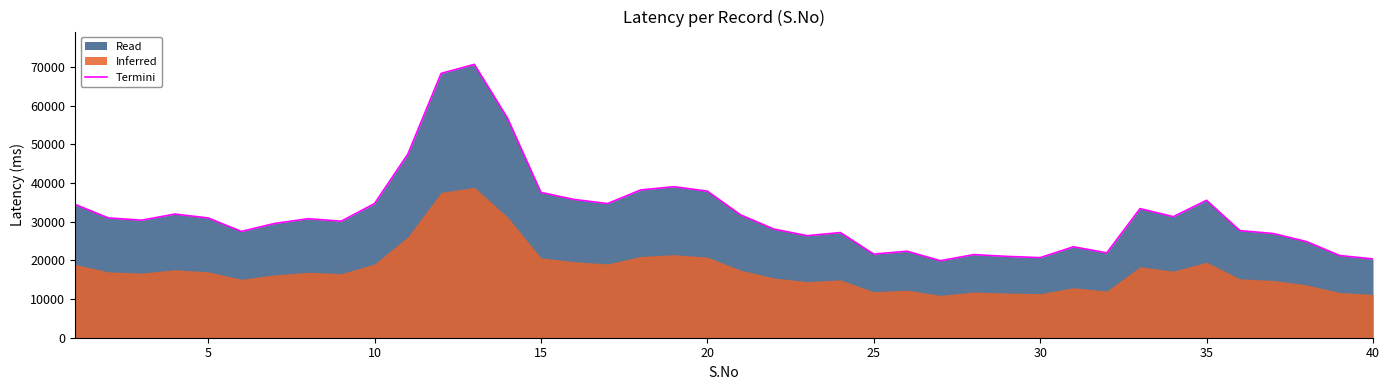

What is the minimum value for Termini?

19907.4